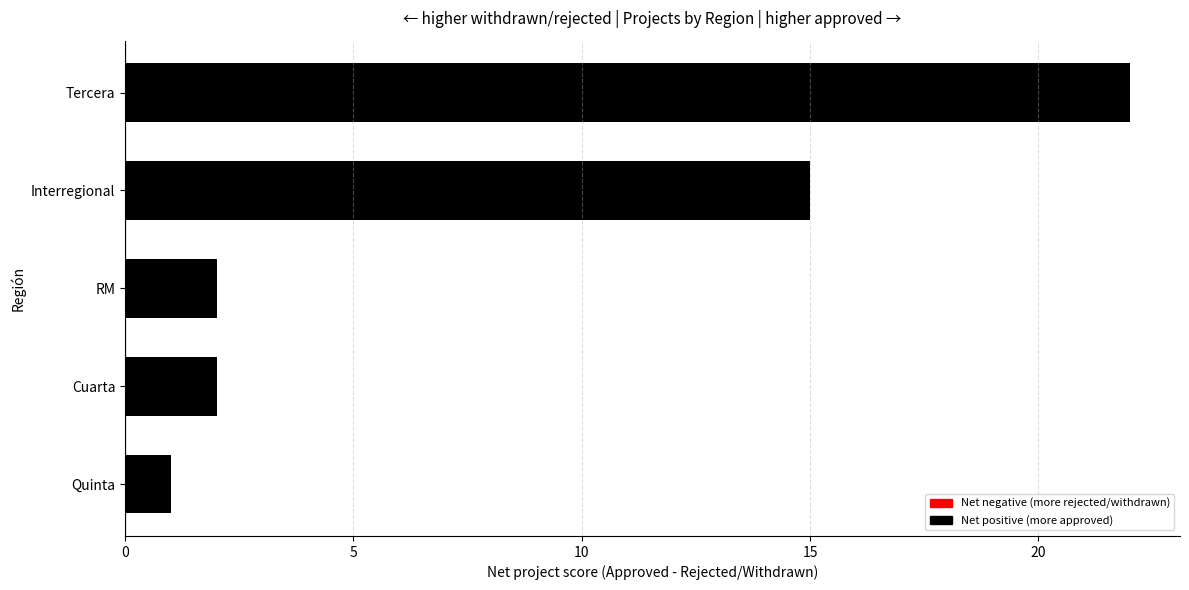

How many data points does each series have?

5